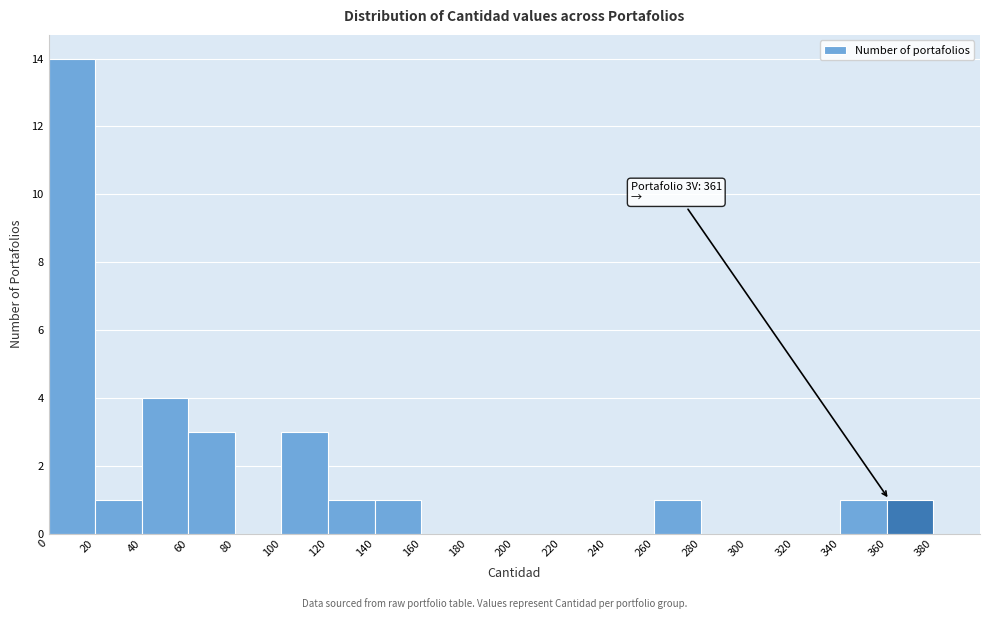

Over which range of the x-axis is the bar tallest?

0 to 20